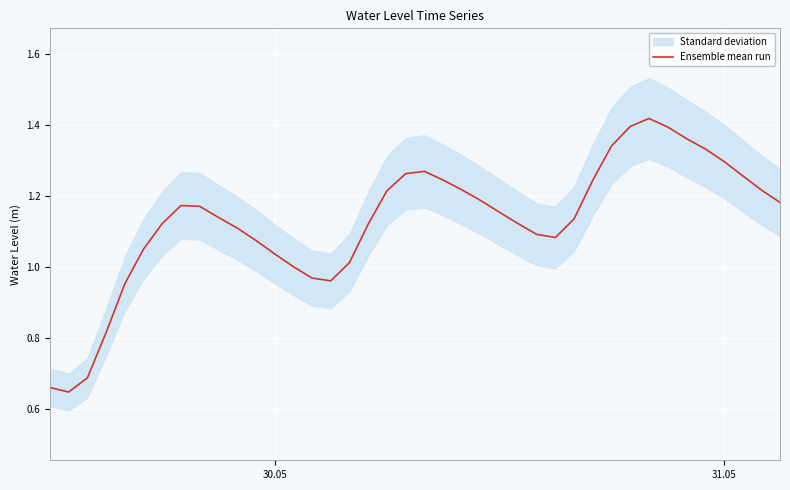

What is the value of the 34th point from the left?

1.4